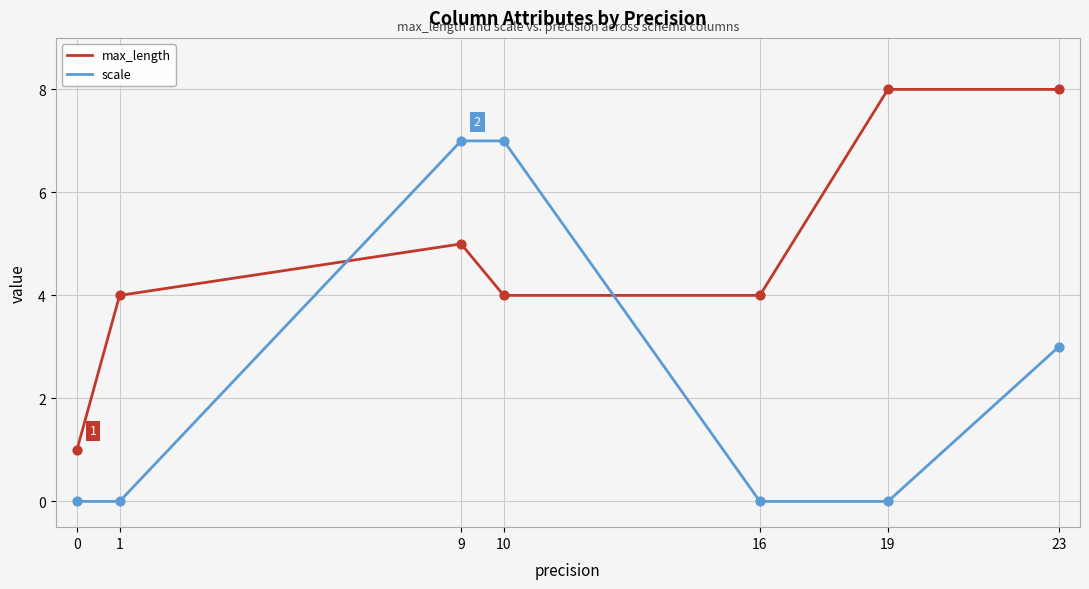

What is the difference between the highest and lowest values at 10?

3